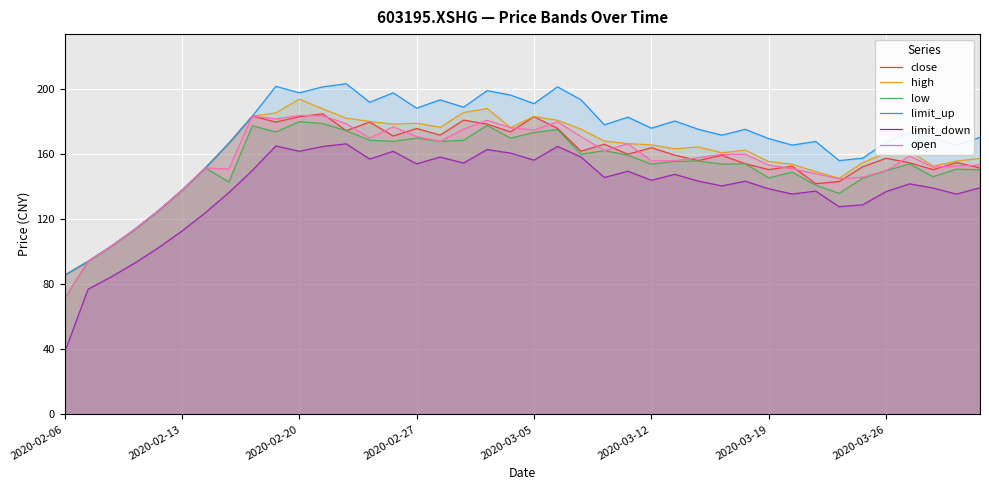

True or false: high and limit_up cross at least once.

False